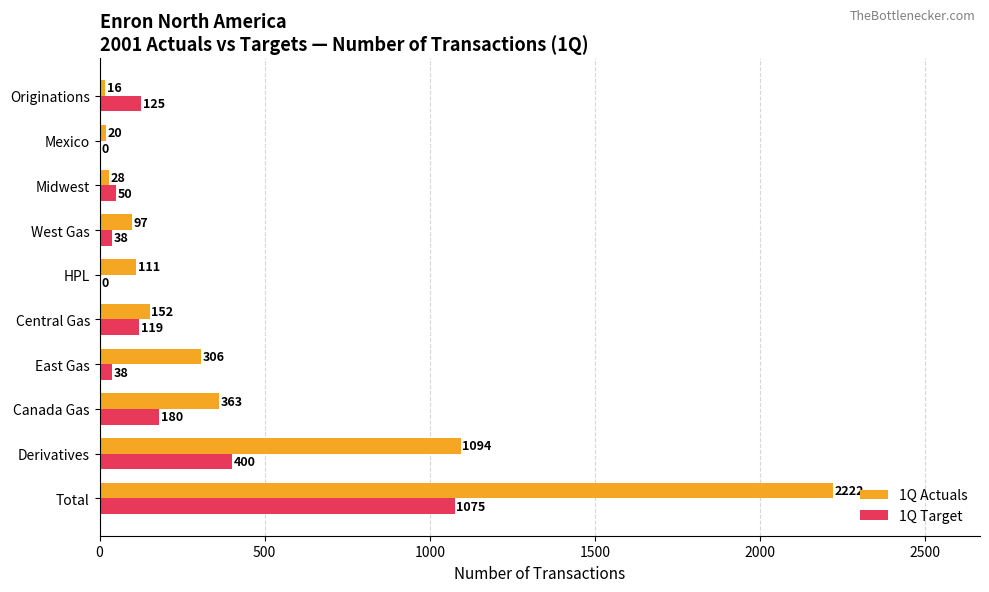

At which category is the sum across all series the highest?

Total